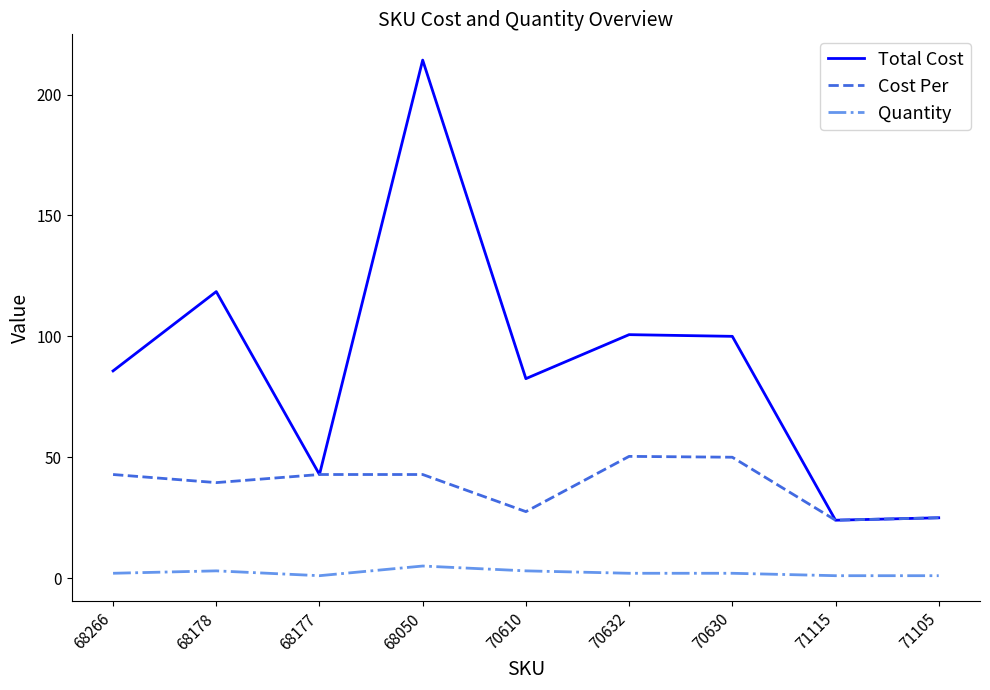

What is the sum of all Total Cost values?

793.4